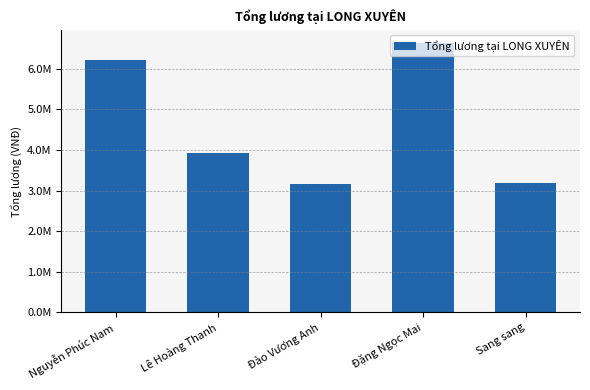

Does the chart contain stacked bars?

No